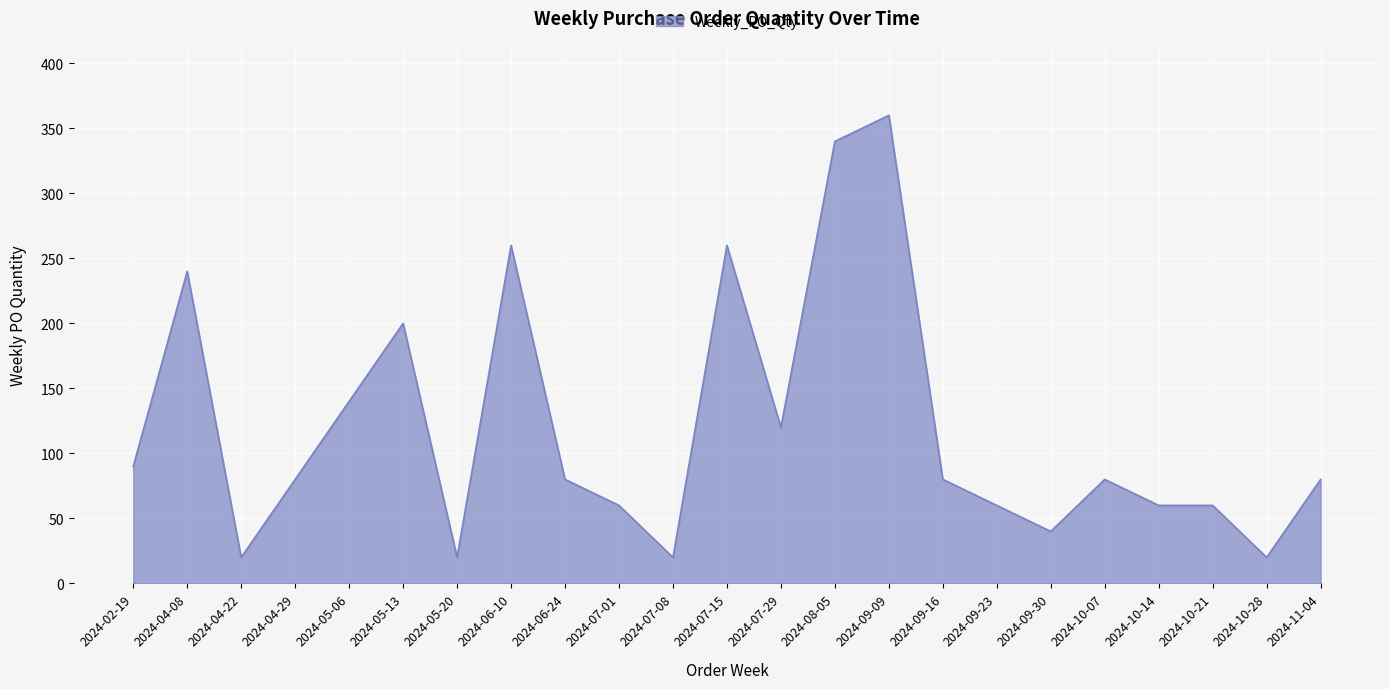

Which label corresponds to the largest value in the chart?

2024-09-09